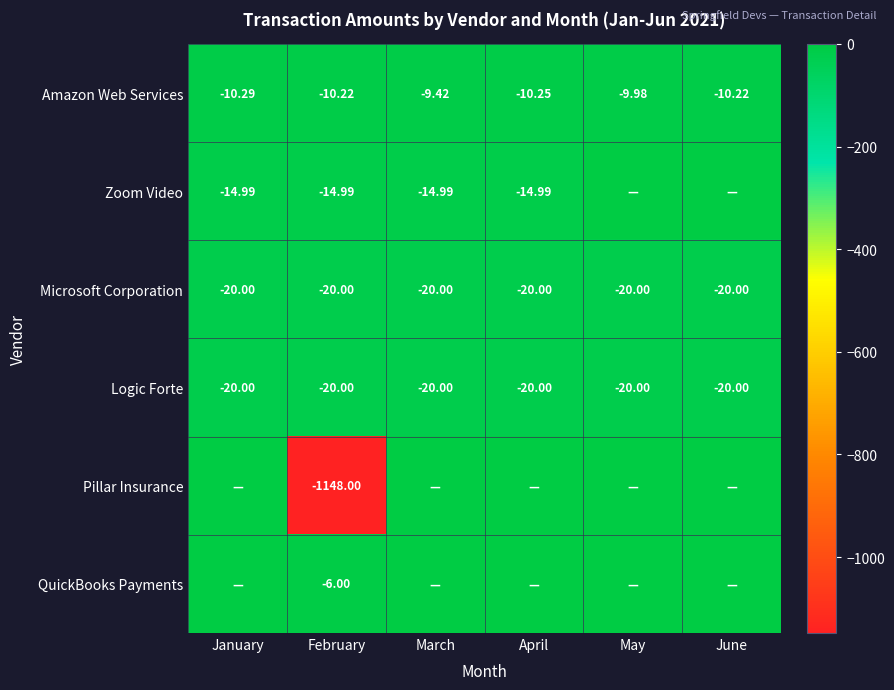

At which label does Amazon Web Services reach its peak?

March